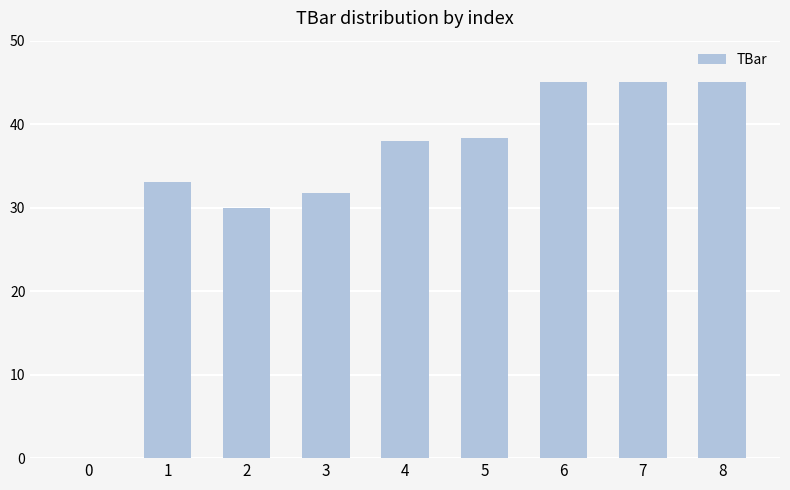

Approximately how many times larger is the value at 6 compared to 1?

1.4